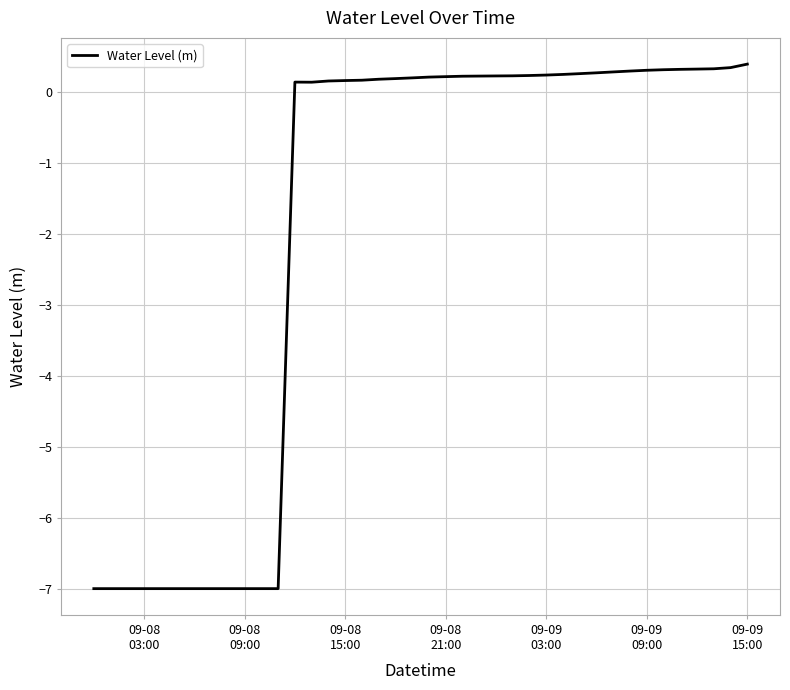

What is the difference between the maximum and minimum values?

7.4